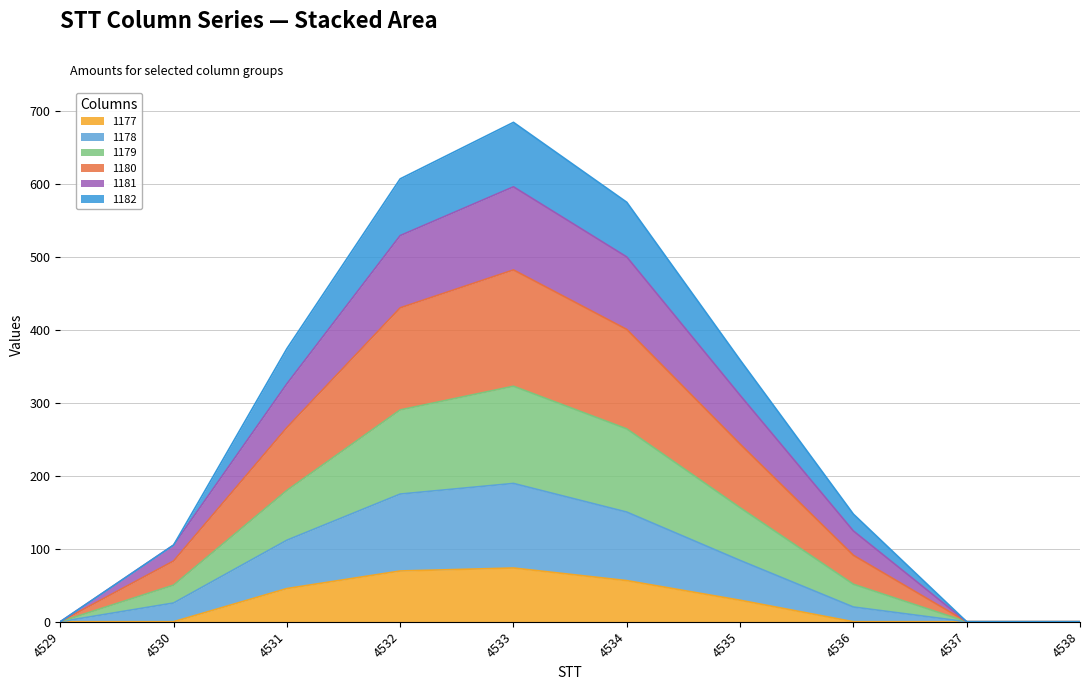

What is the value of the 1177 point at the 4th from the left?

69.6